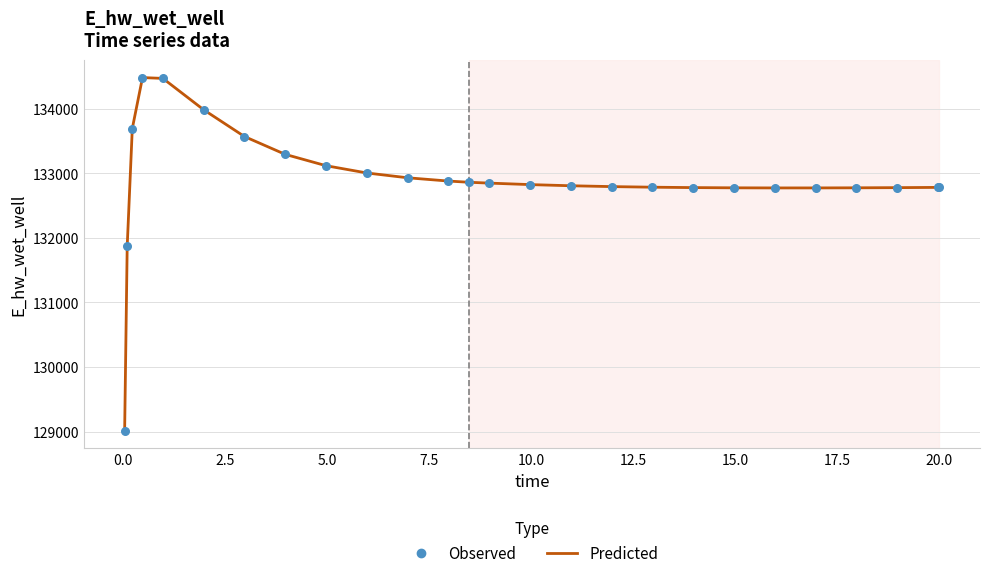

What is the maximum value shown in the chart?

134481.9